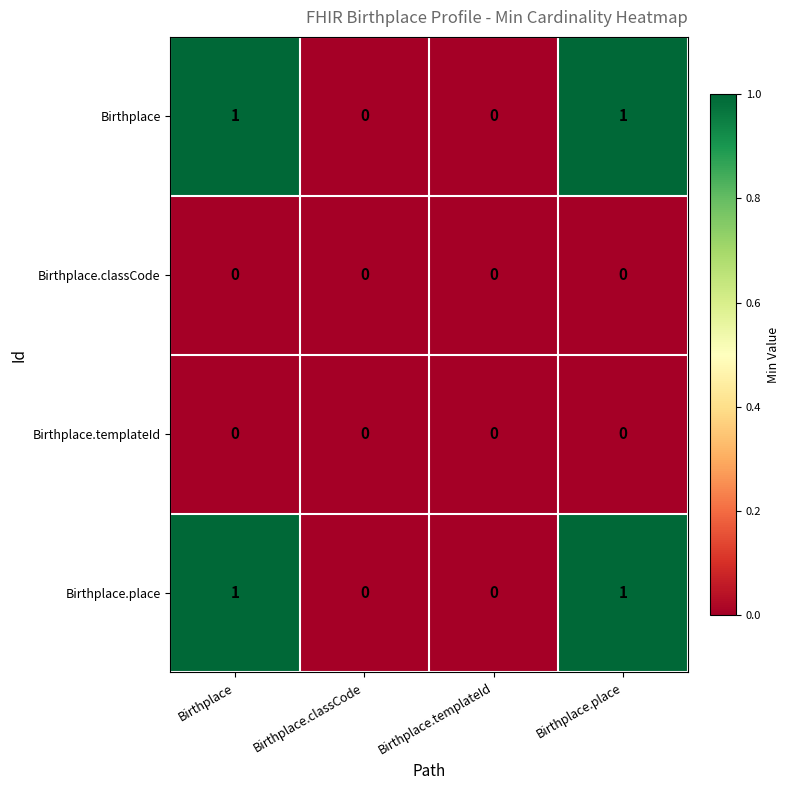

Is it true that Birthplace equals 2 at Birthplace?

False